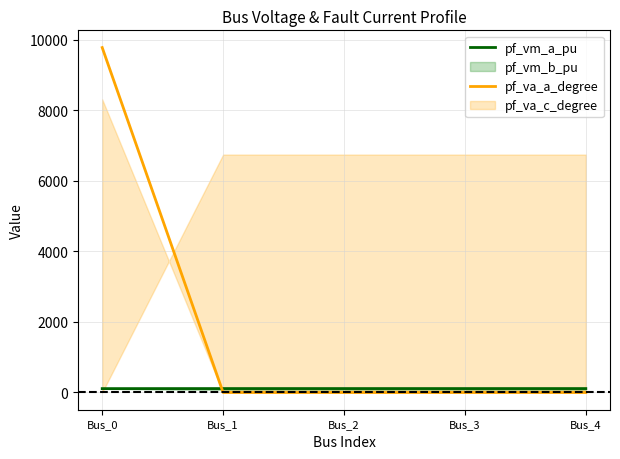

Is the value of pf_vm_a_pu at Bus_1 greater than the value of pf_va_a_degree at Bus_3?

Yes